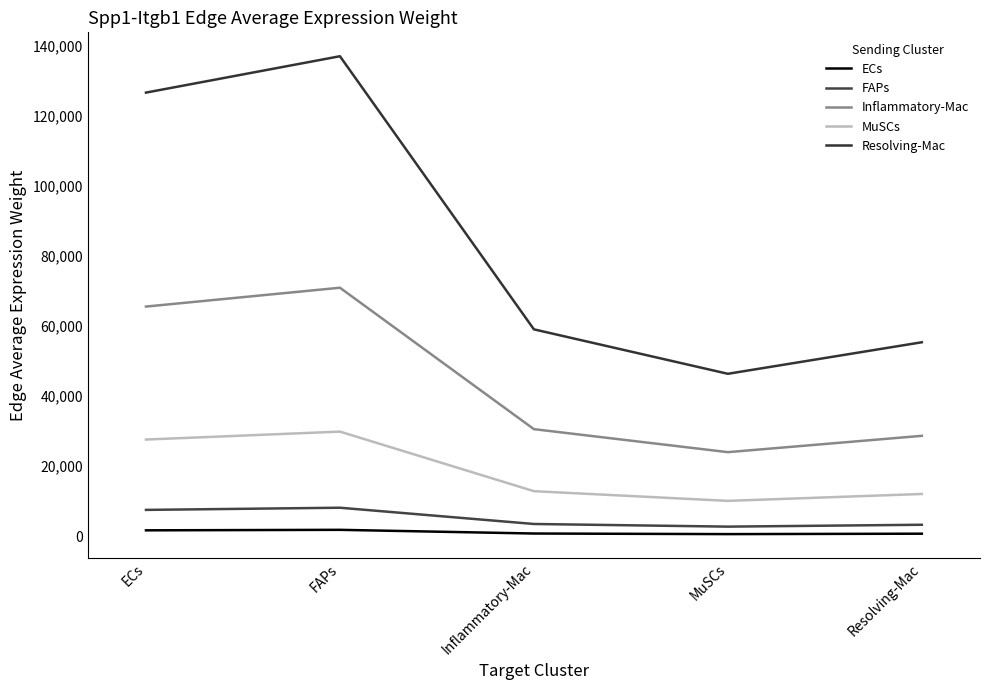

Reading right to left, list all the values displayed in this chart.

ECs: 746.9	625.6	796.6	1848.0	1707.9
FAPs: 3298.6	2762.7	3518.1	8161.1	7542.7
Inflammatory-Mac: 28692.0	24030.4	30601.4	70986.6	65607.9
MuSCs: 12084.0	10120.7	12888.1	29896.8	27631.5
Resolving-Mac: 55413.2	46410.3	59100.8	137097.3	126709.3